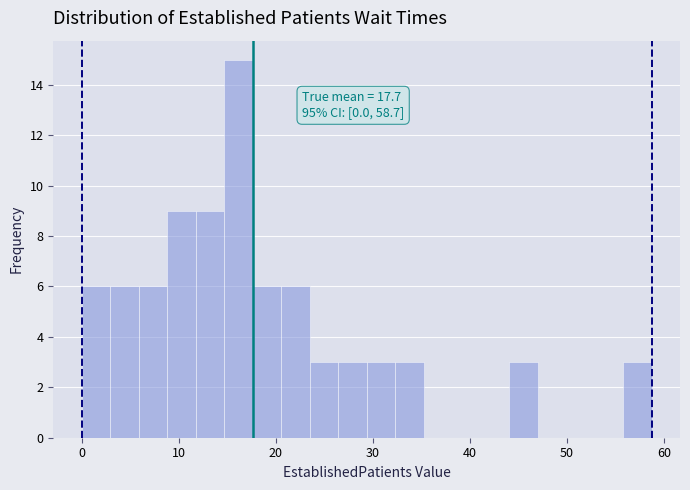

Around what value on the x-axis is the tallest bar? Give the approximate position of its centre, as read against the axis.

16